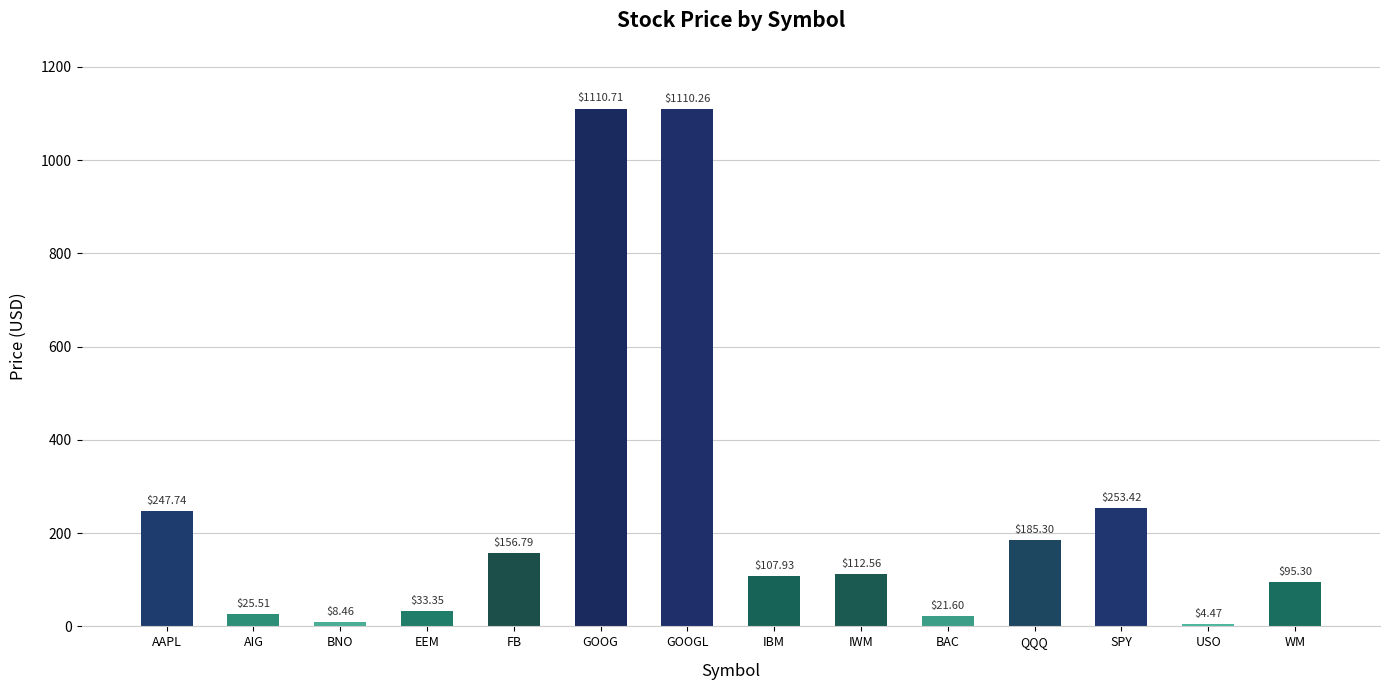

Are the bars horizontal?

No